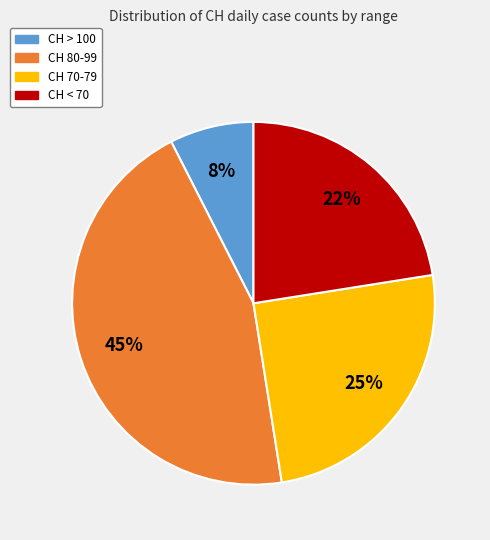

How many segments does this pie chart have?

4